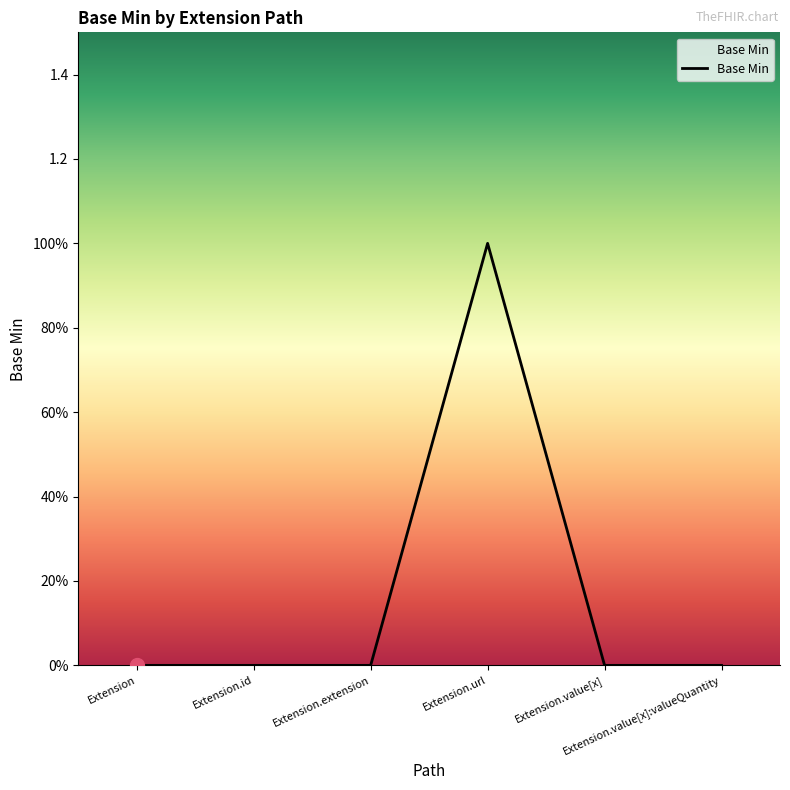

At which category does the chart reach its peak across all series?

Extension.url